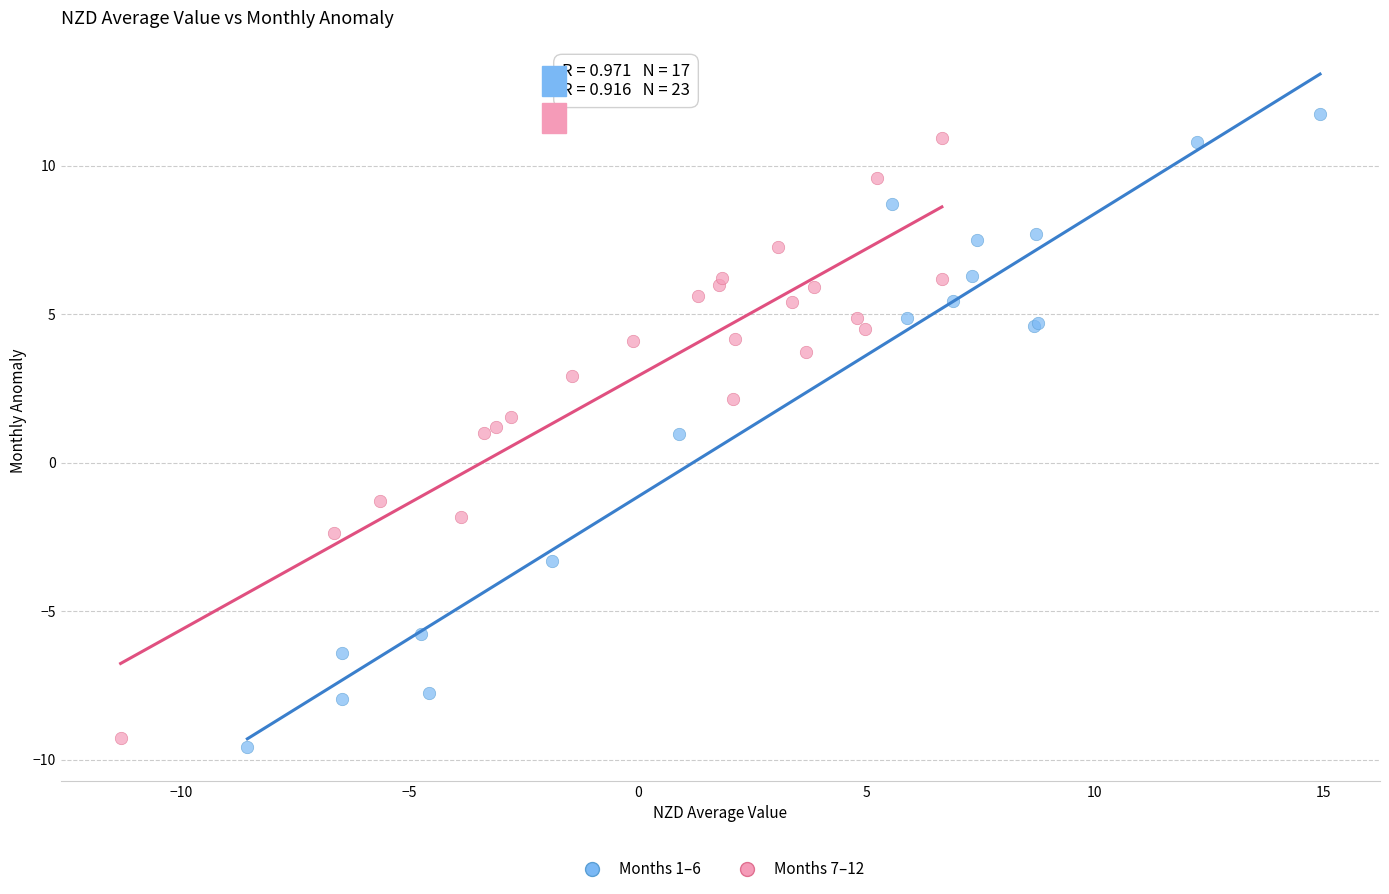

Which series has the largest Y range (max minus min)?

Months 1–6